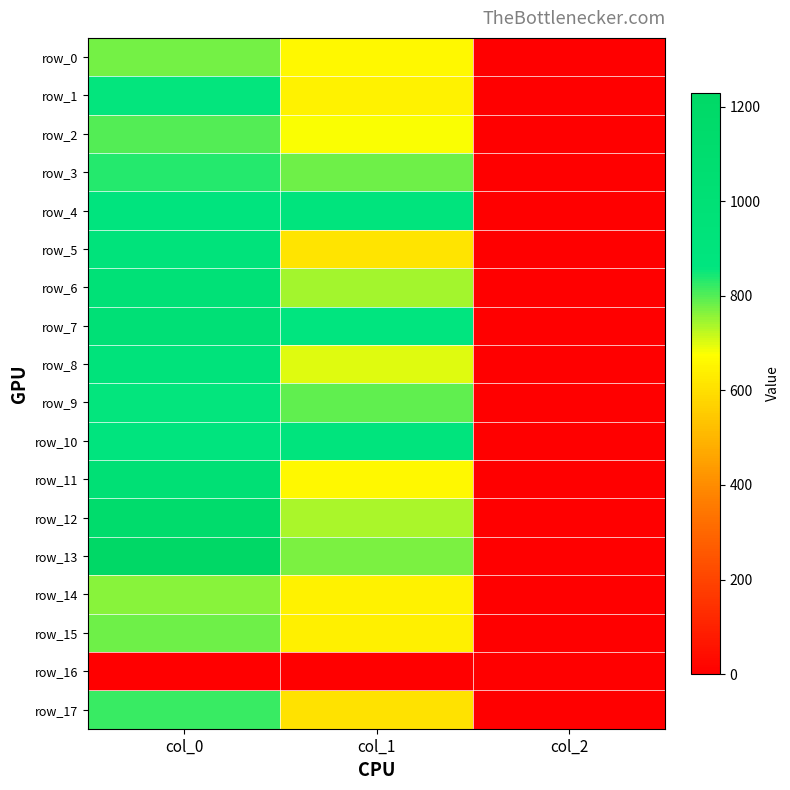

List the series in order of their peak value, lowest first.

row_16, row_14, row_0, row_15, row_2, row_17, row_3, row_1, row_9, row_4, row_10, row_5, row_8, row_6, row_7, row_11, row_12, row_13